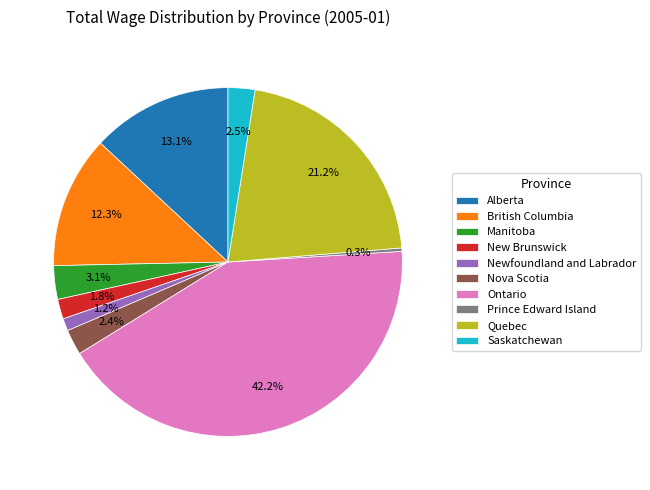

How much of the chart is everything except Quebec?

78.8%